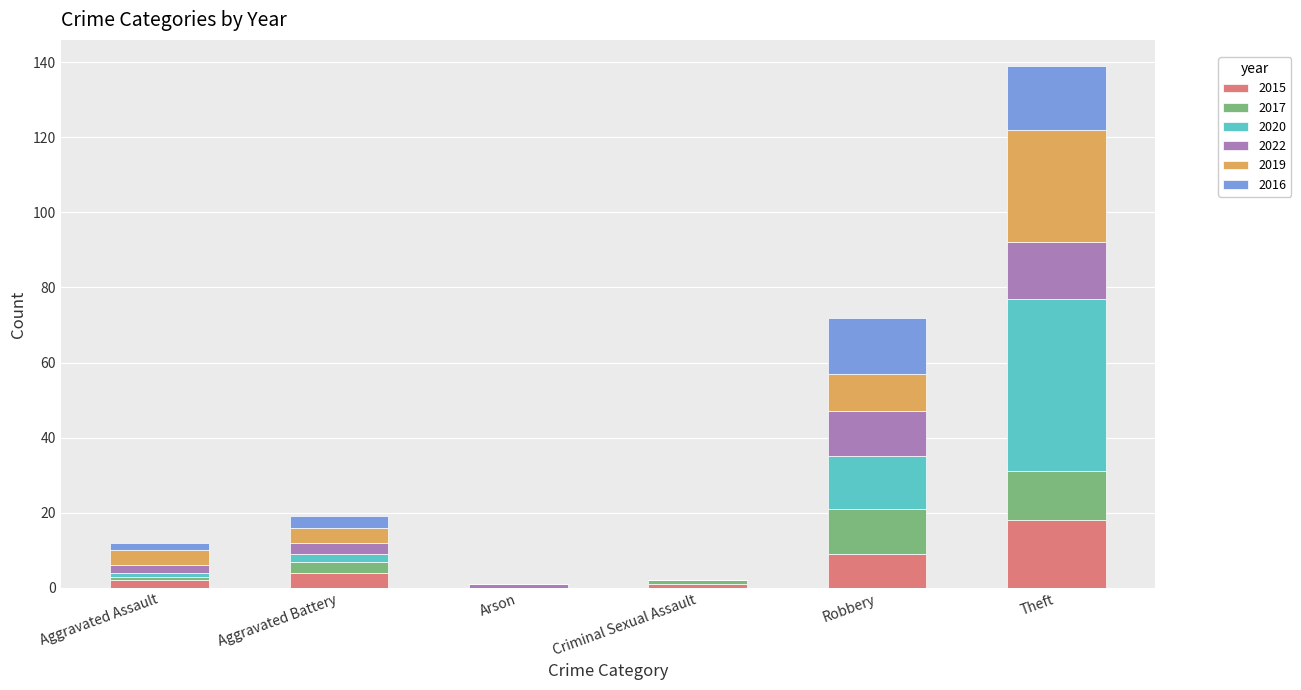

What is the approximate value of 2015 at Theft?

18